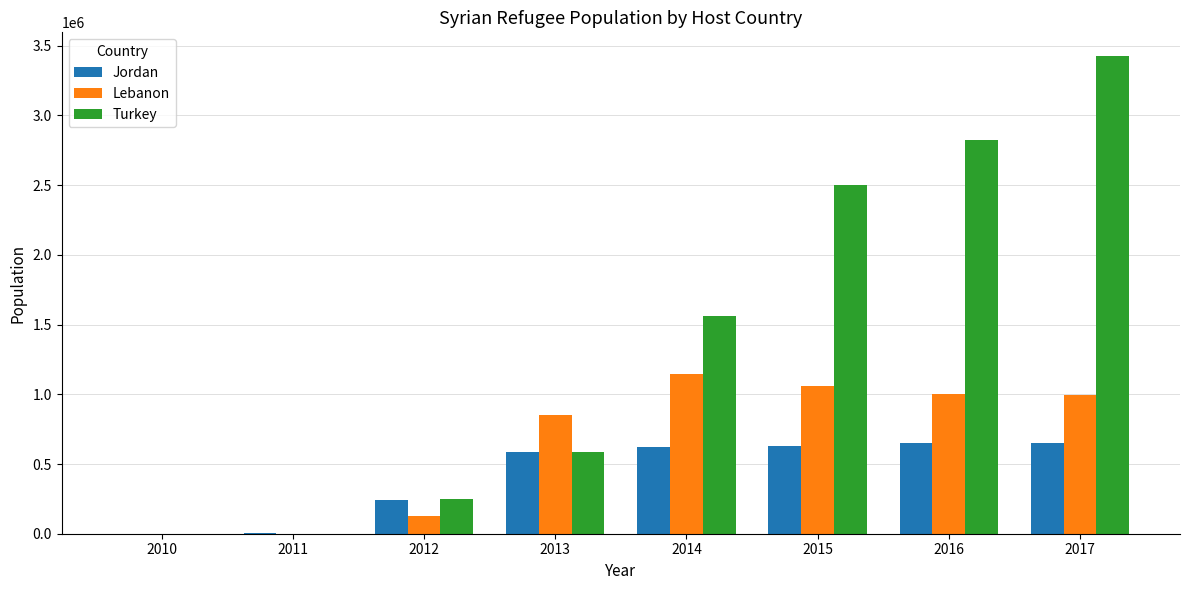

At which label is Lebanon closest to 574058?

2013